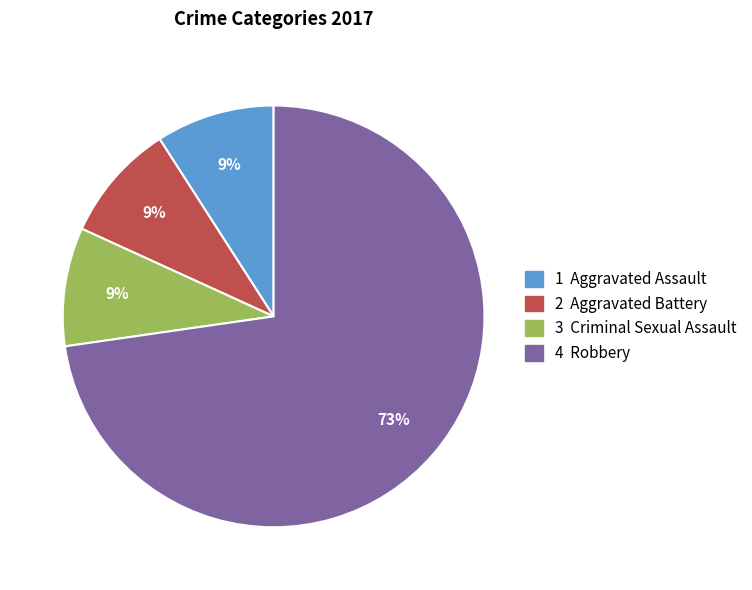

Count the number of slices in the pie.

4